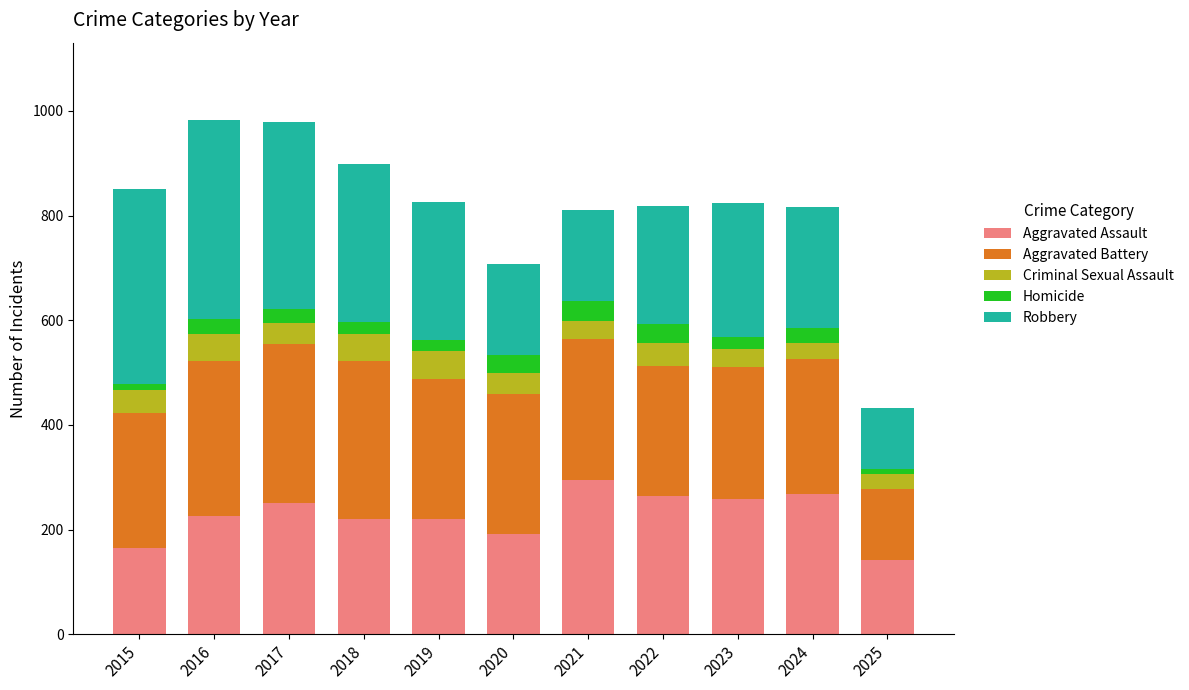

The value of Aggravated Assault at 2025 is 141. True or false?

True